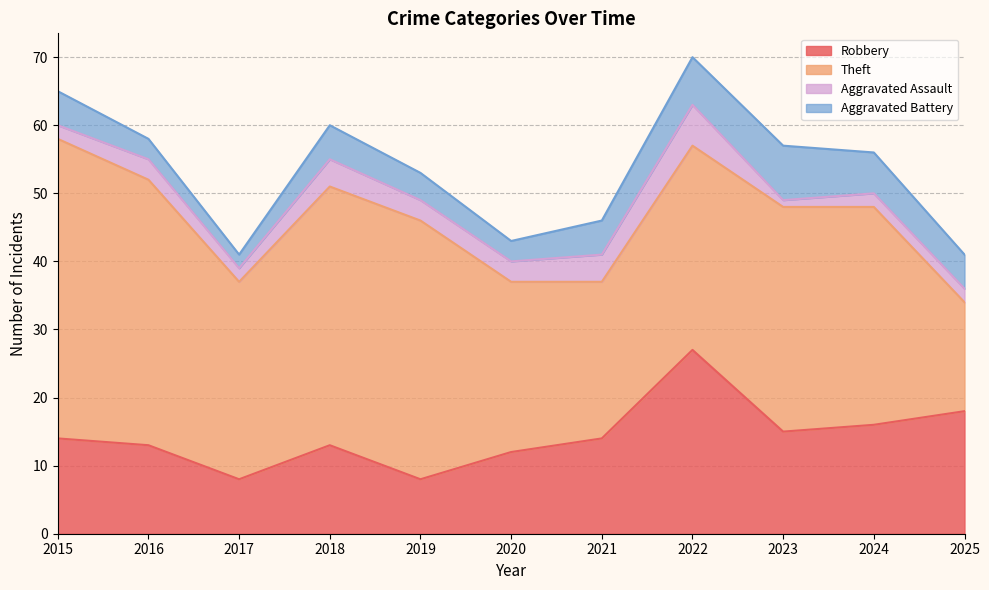

What is the difference between the highest and lowest values at 2015?

42